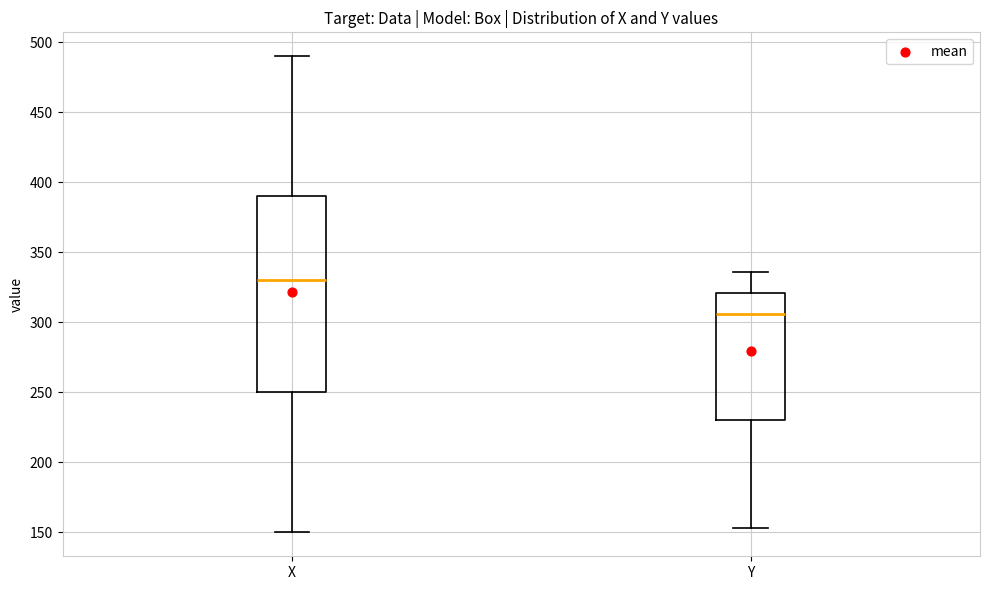

Reading left to right, read every box against the y-axis: the position of its median line, the range the box covers, and the ends of its whiskers. The values are not printed on the chart, so give them approximately, as read against the axis.

X: median 330, box 250 to 390, whiskers 150 to 490
Y: median 305, box 230 to 320, whiskers 155 to 335